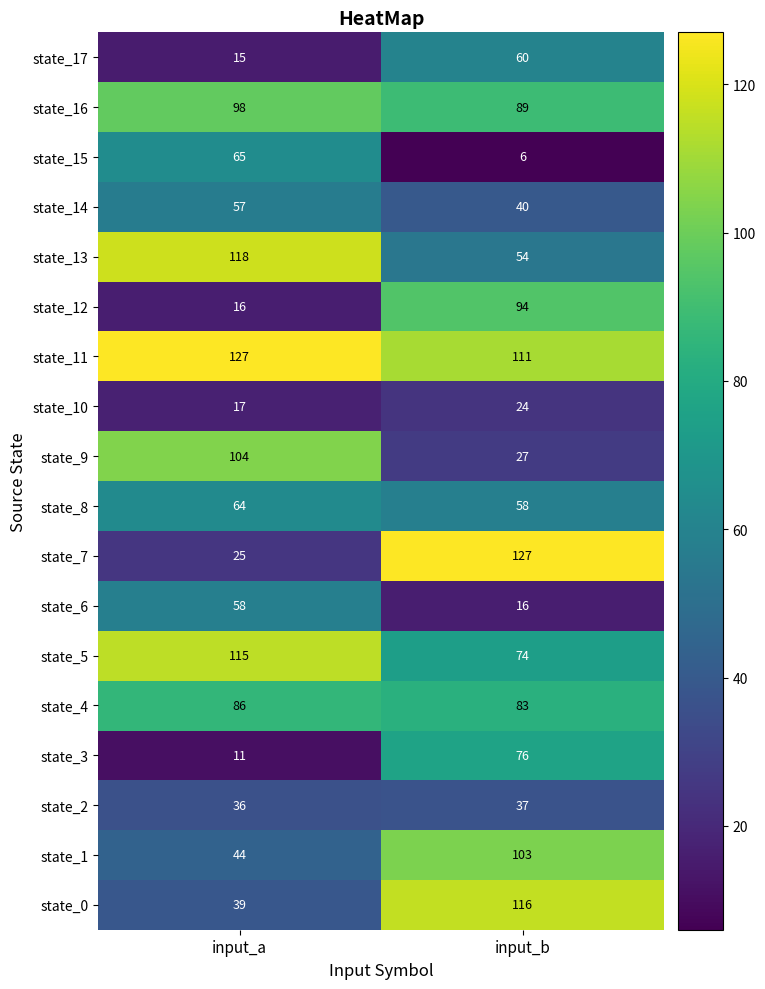

Rank the series at input_b from highest to lowest value.

state_7, state_0, state_11, state_1, state_12, state_16, state_4, state_3, state_5, state_17, state_8, state_13, state_14, state_2, state_9, state_10, state_6, state_15